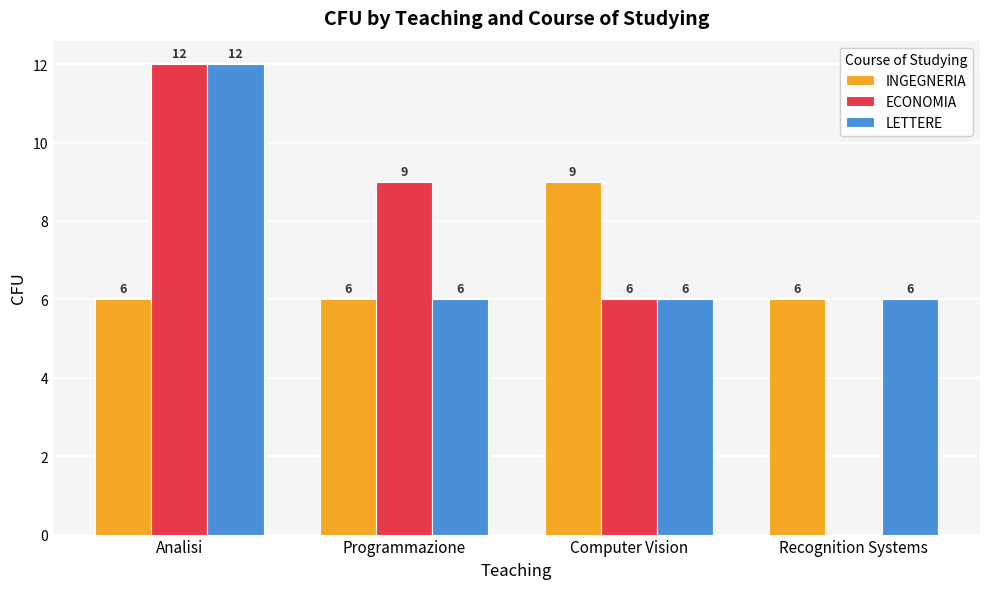

How many LETTERE values are between 6 and 12?

4